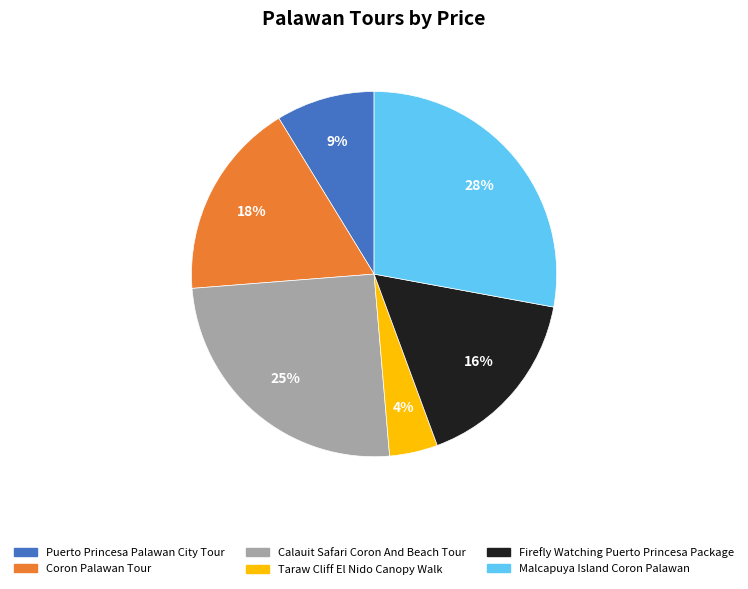

To the nearest percent, what is the difference between the Firefly Watching Puerto Princesa Package and Calauit Safari Coron And Beach Tour slice percentages?

9%